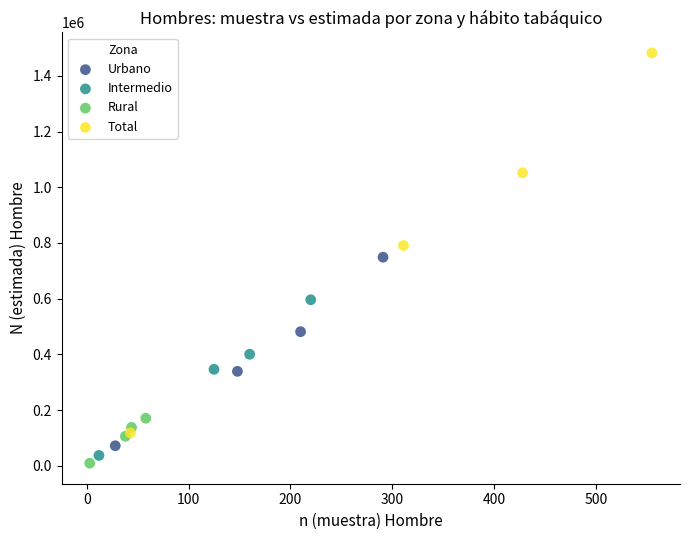

Which series has the widest spread of Y values?

Total